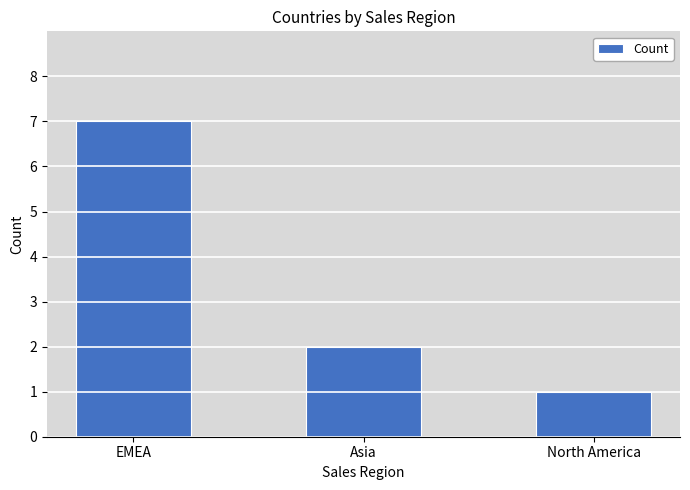

Read the value at North America.

1